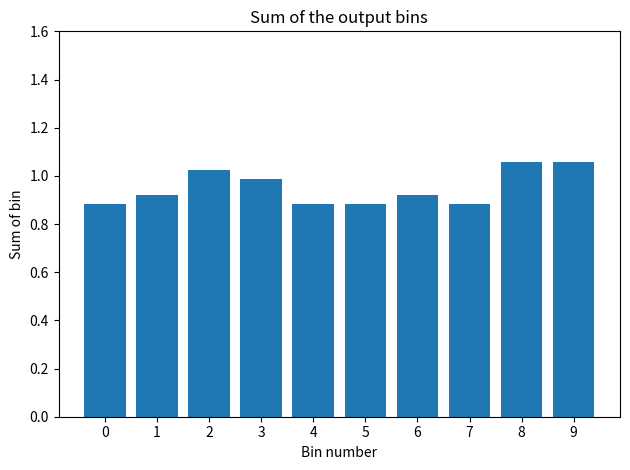

The chart shows a value of 0.9 at 6. True or false?

True